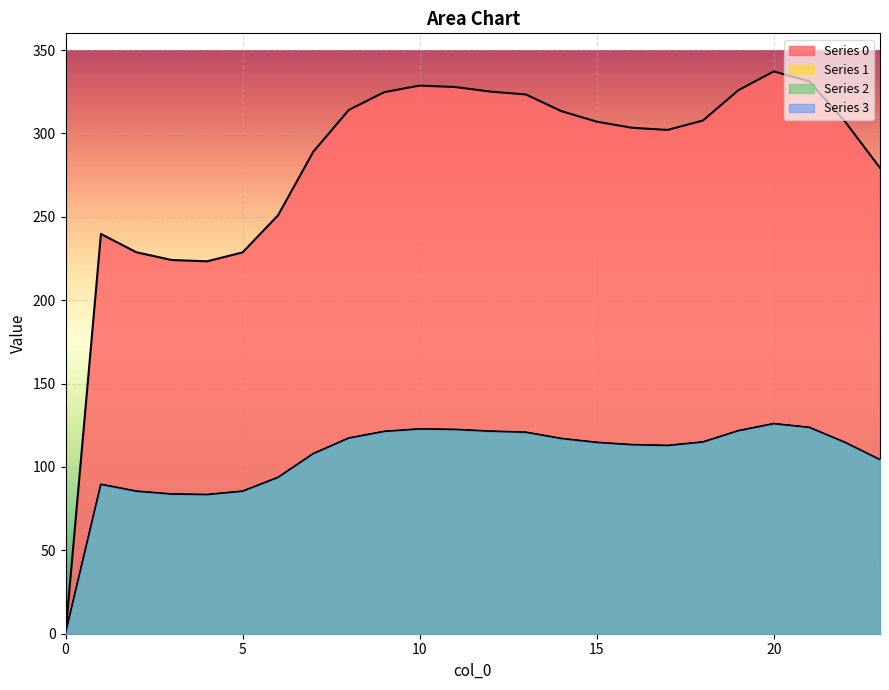

What is the difference between the second highest and minimum values in the Series 2 series?

123.6